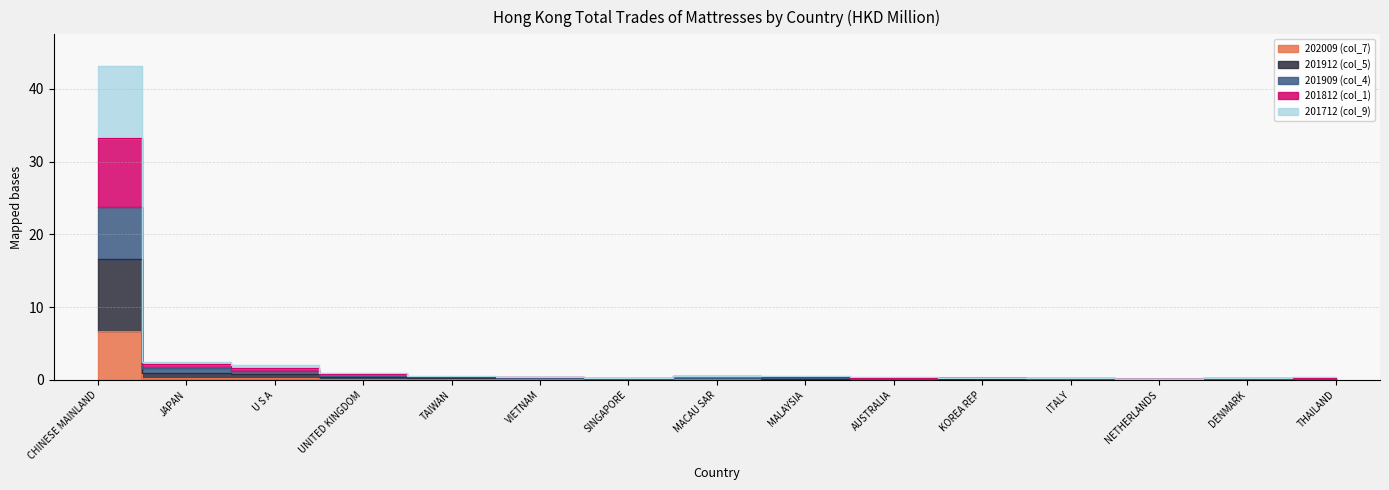

The value of 201812 (col_1) at NETHERLANDS is 0.1. True or false?

True